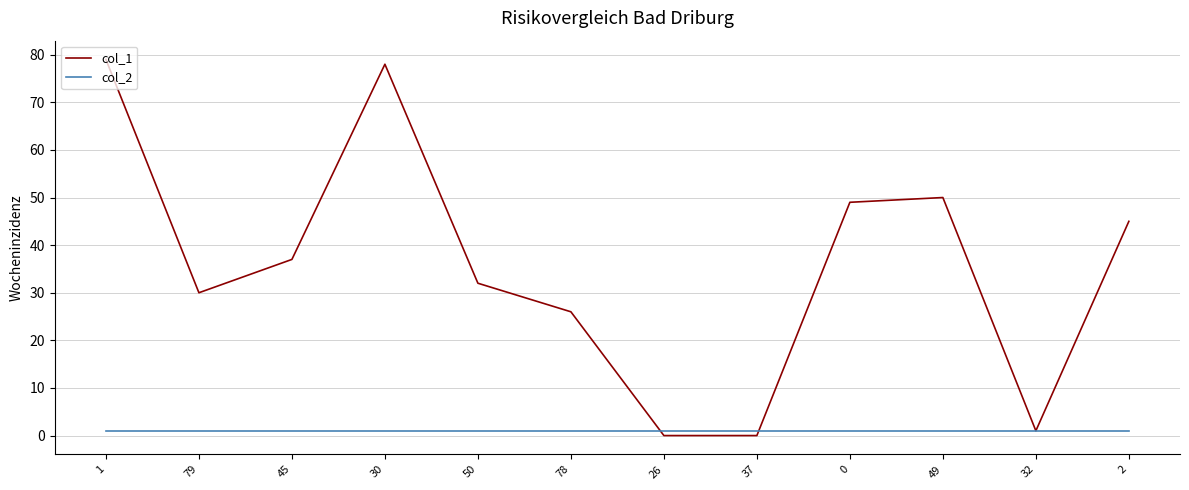

Is this an area chart (filled region under the line)?

No